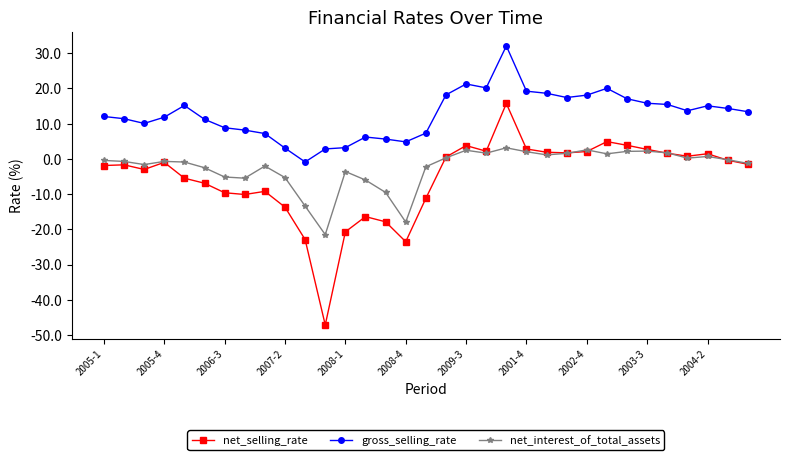

List the series in order of their peak value, lowest first.

net_interest_of_total_assets, net_selling_rate, gross_selling_rate